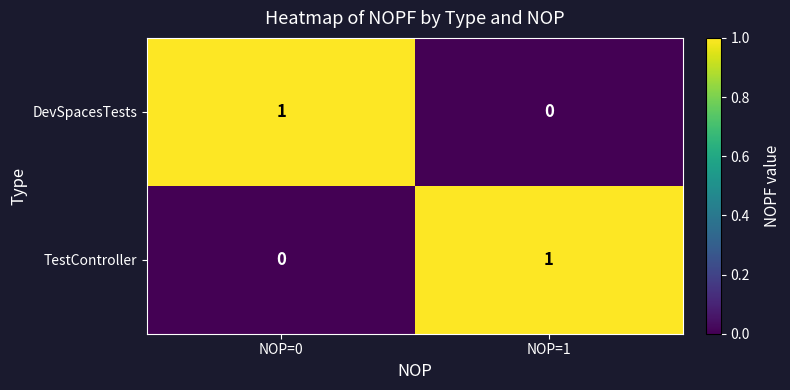

The TestController series shows 1 at NOP=1. True or false?

True